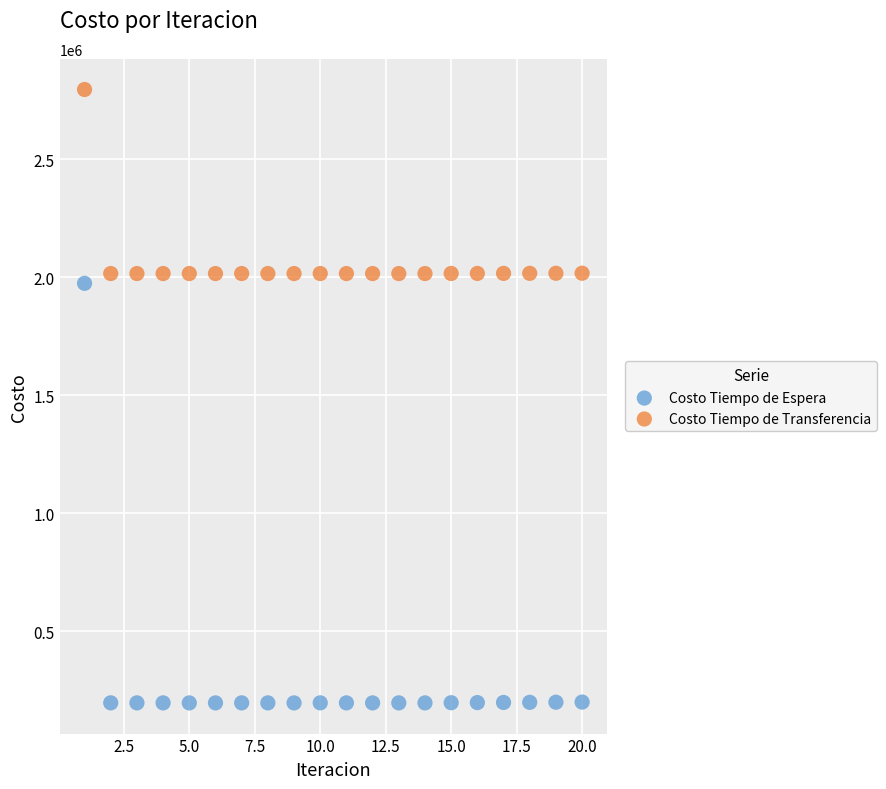

Which series contains the highest Y value?

Costo Tiempo de Transferencia